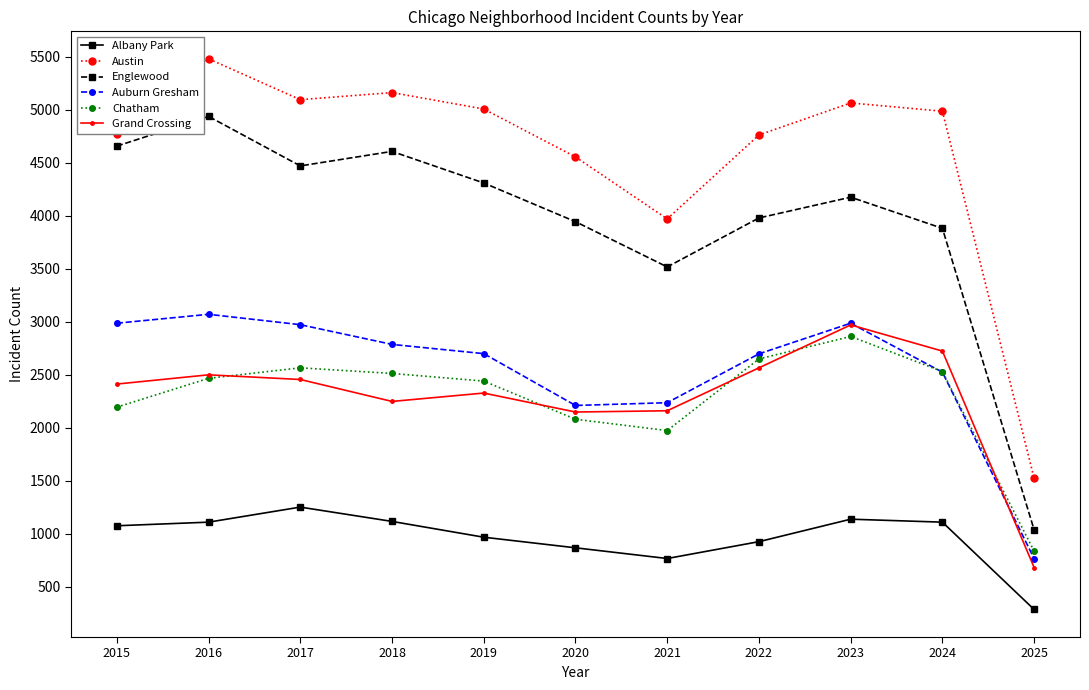

How many categories are shown in the chart?

11